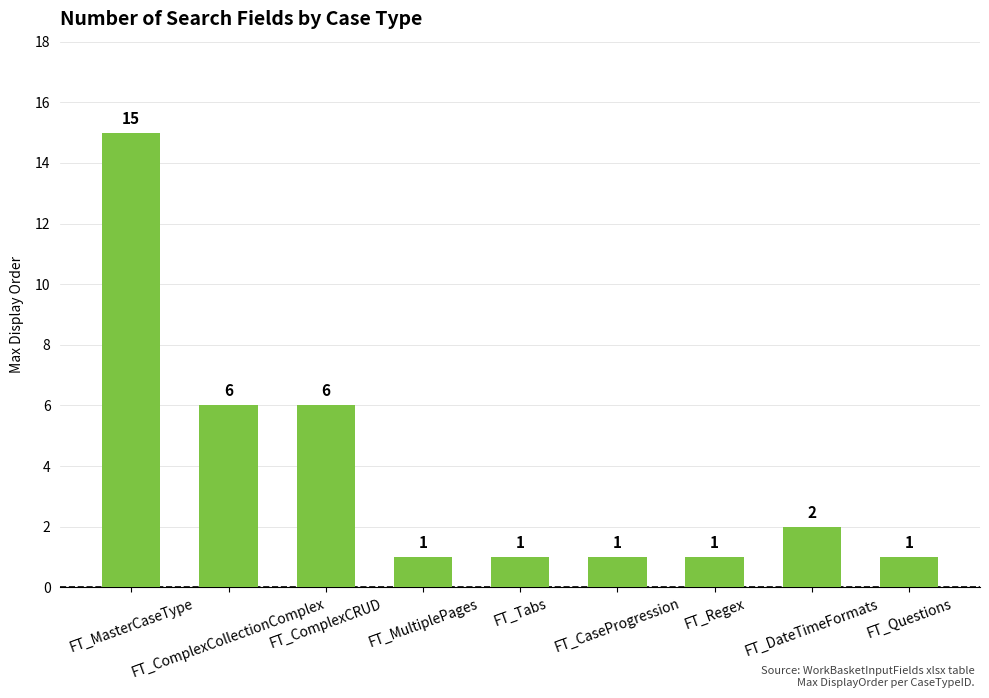

What is the greatest value displayed?

15